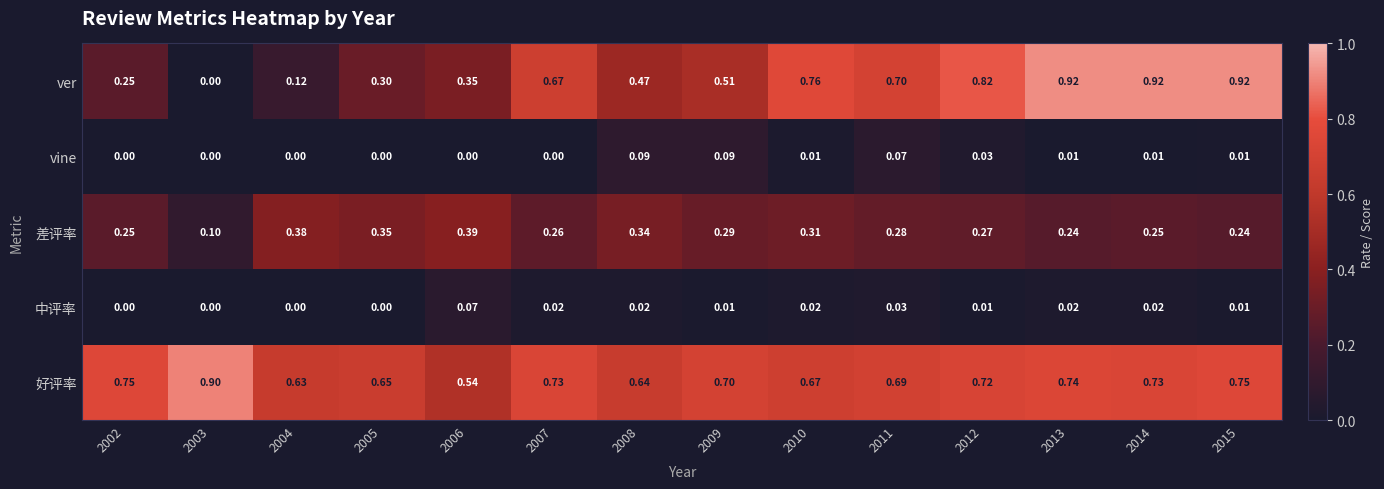

Which series changed the most between 2007 and 2012?

ver